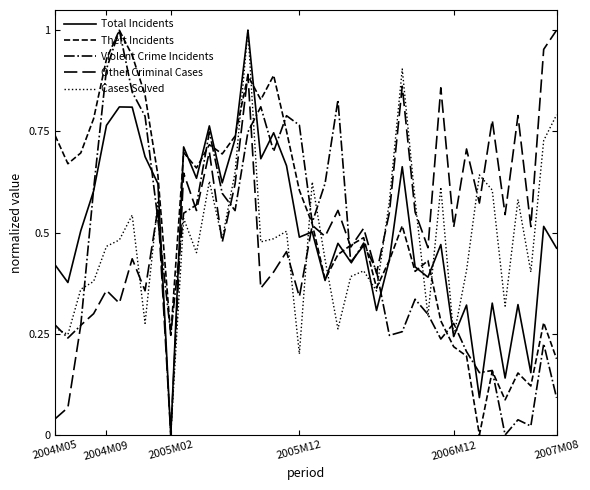

What is the difference between the maximum and minimum values in the Other Criminal Cases series?

1.0